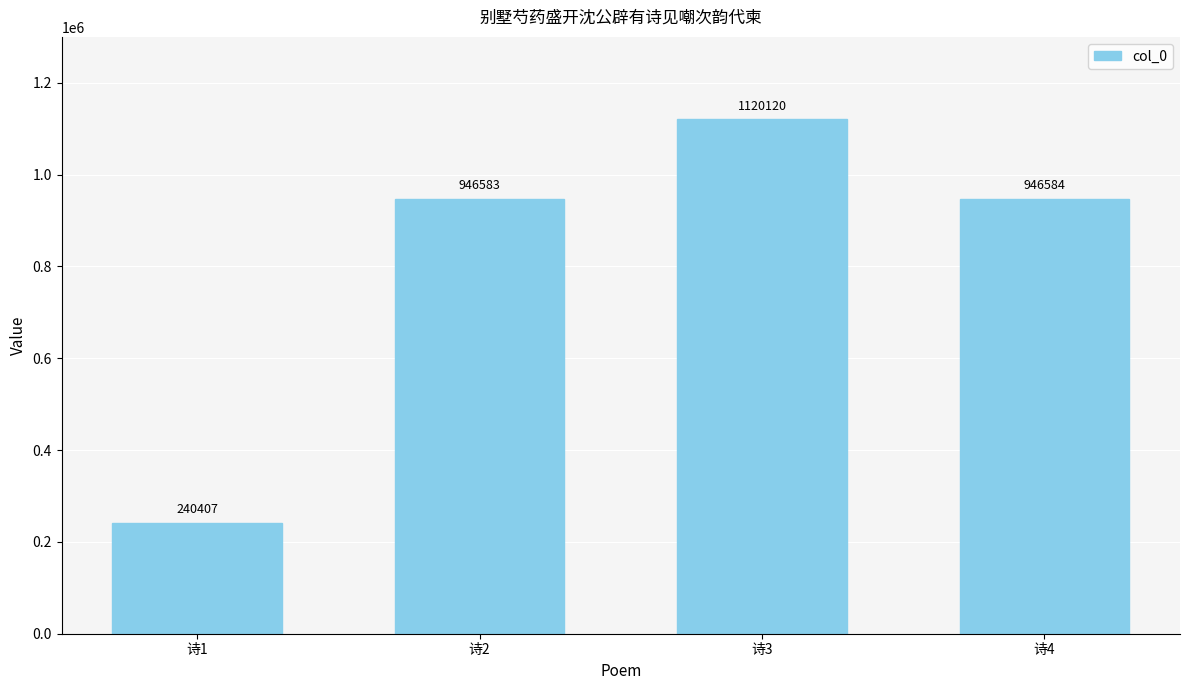

List the labels in order of value, largest first.

诗3, 诗4, 诗2, 诗1